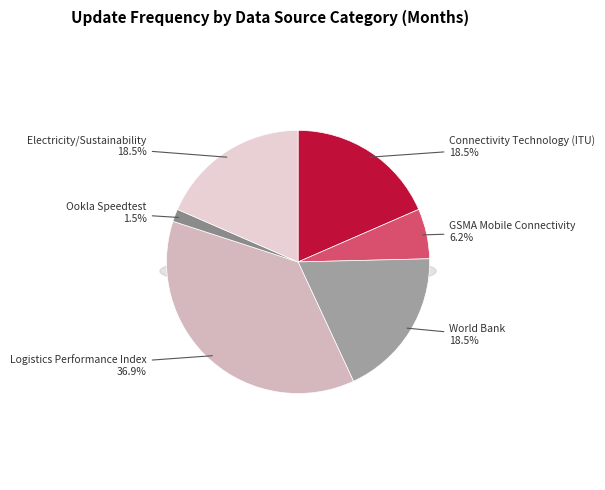

Approximately how many times larger is the value at Logistics Performance Index compared to Connectivity Technology (ITU)?

2.0